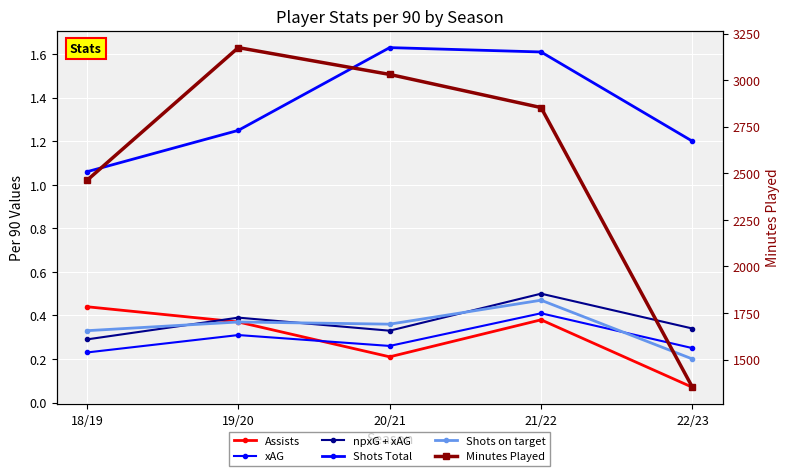

True or false: Assists and Shots on target intersect in this chart.

False